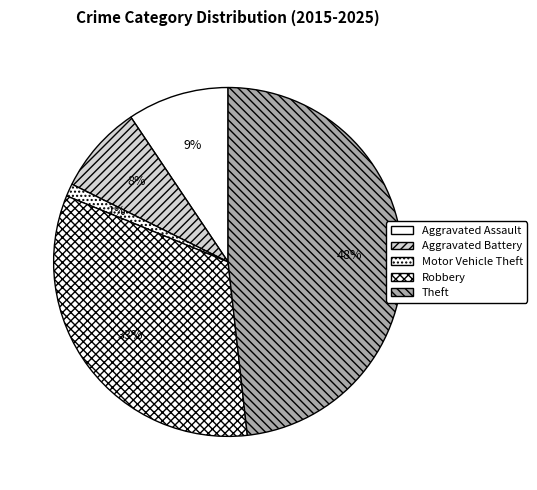

Which slice is the largest?

Theft